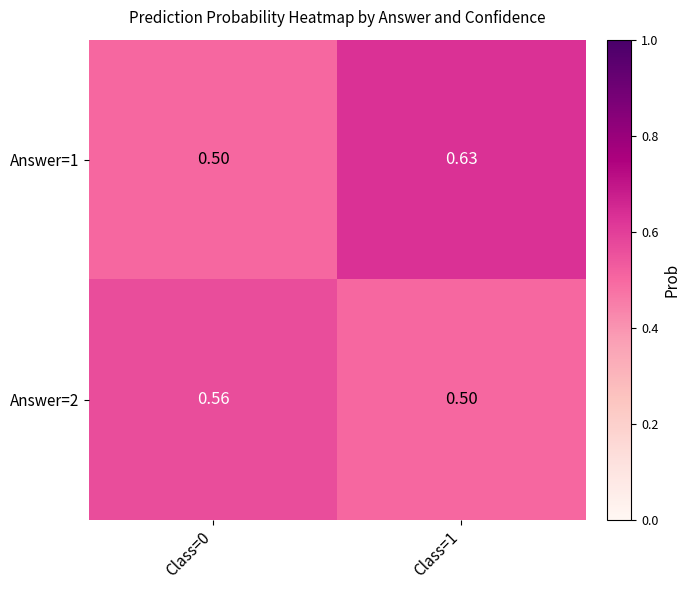

At which category is the sum across all series the highest?

Class=1